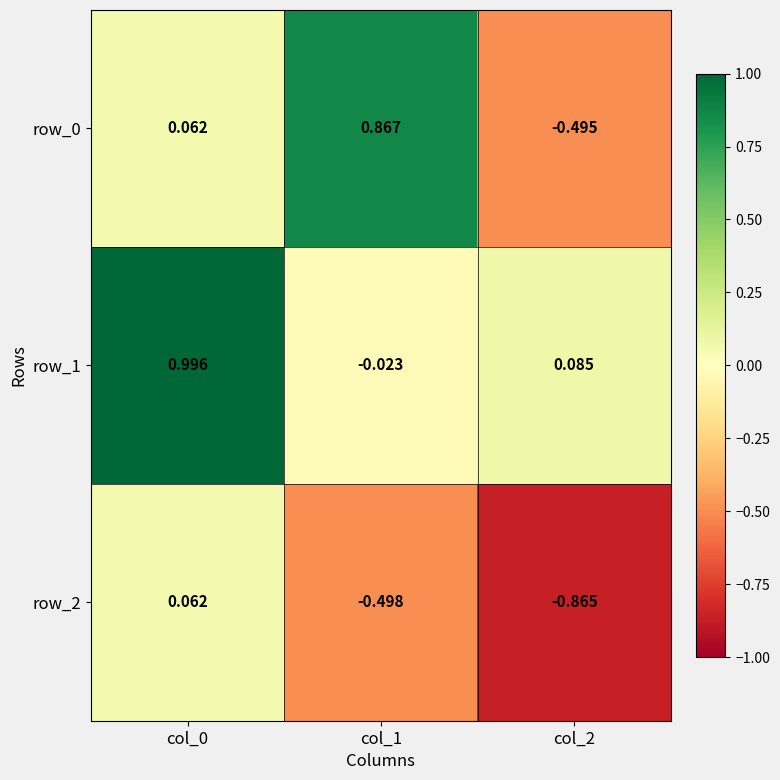

Is the value of row_1 at col_2 greater than the value of row_2 at col_1?

Yes